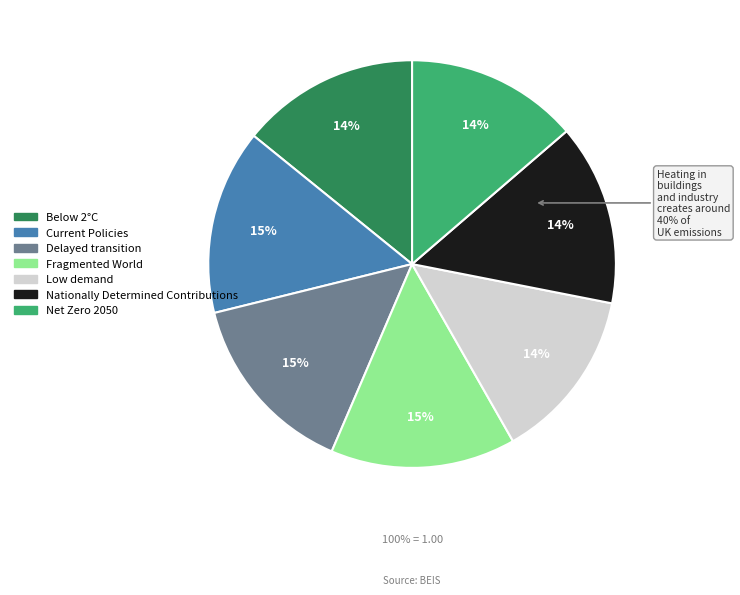

Which slice is the largest?

Fragmented World